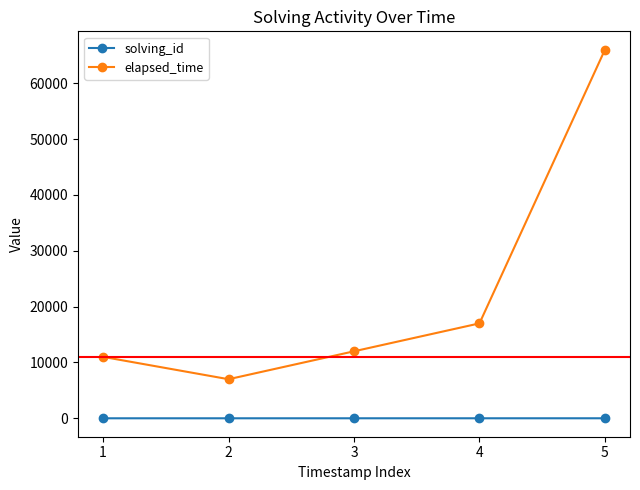

How many distinct data groups are displayed?

2